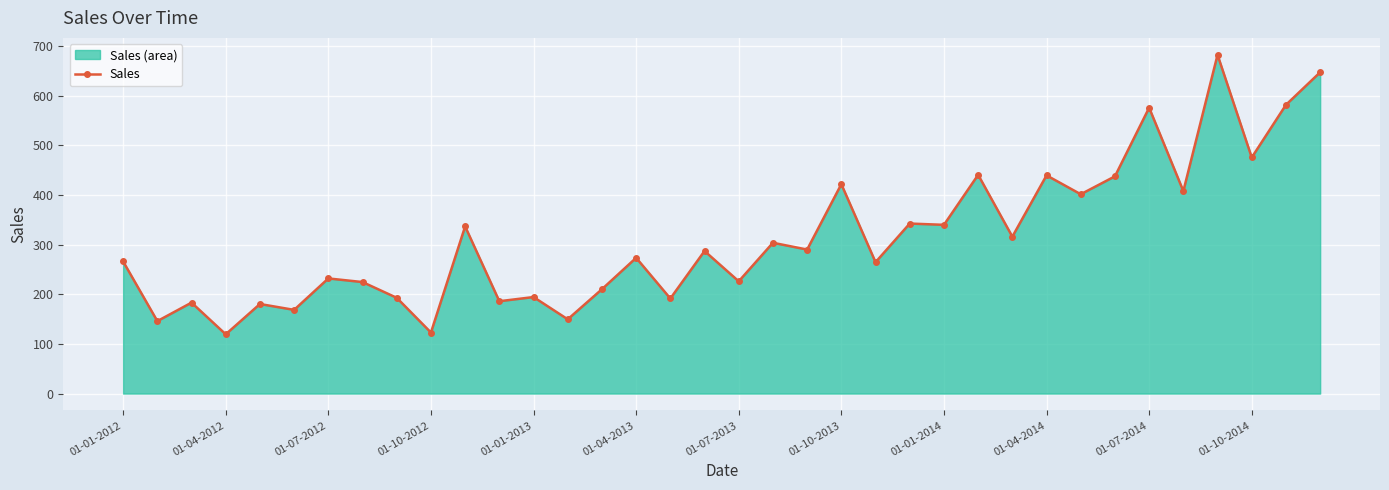

What is the difference between the maximum and second lowest values?

559.1